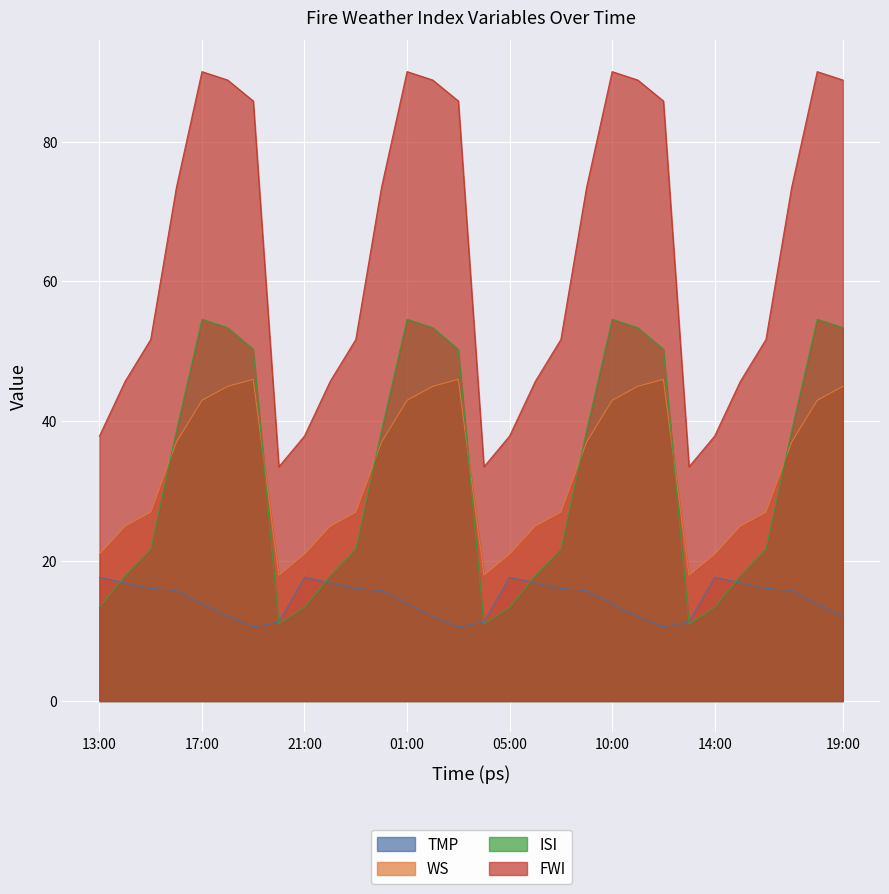

Between 21:00 and 01:00, which series saw the biggest shift?

FWI